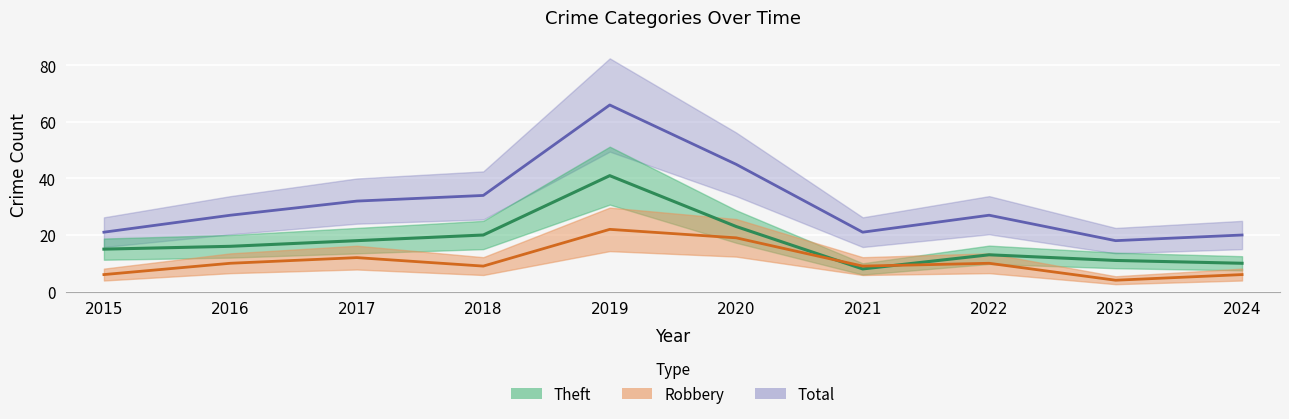

What is the sum of all Total values?

311